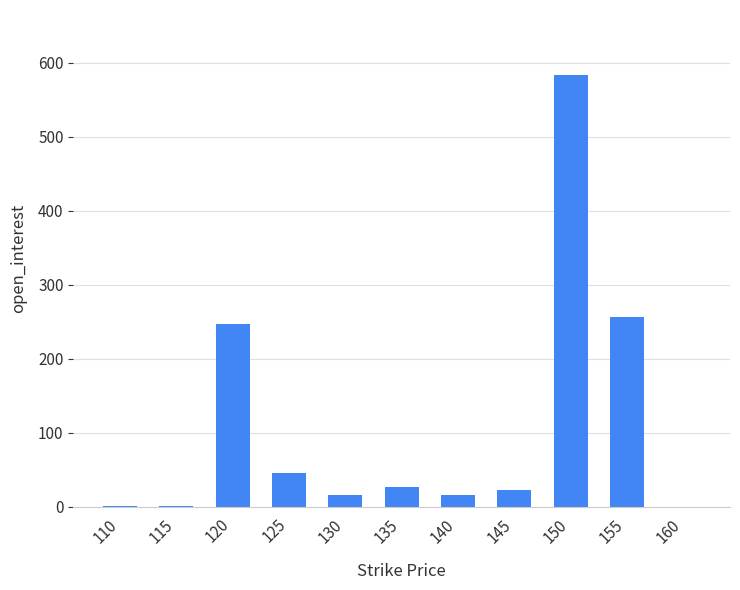

Which has a higher value, 125 or 135?

125